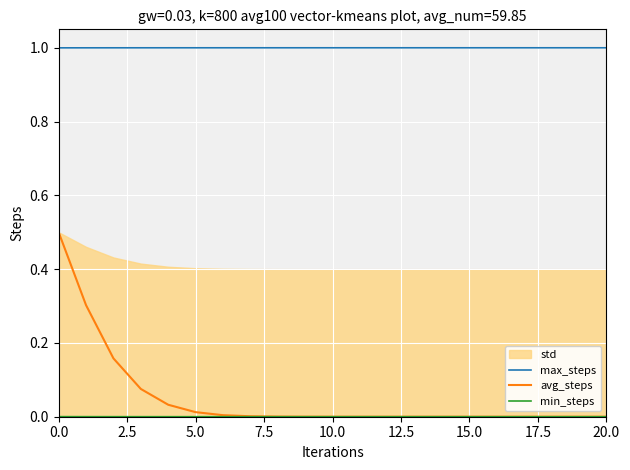

True or false: avg_steps and max_steps intersect in this chart.

False